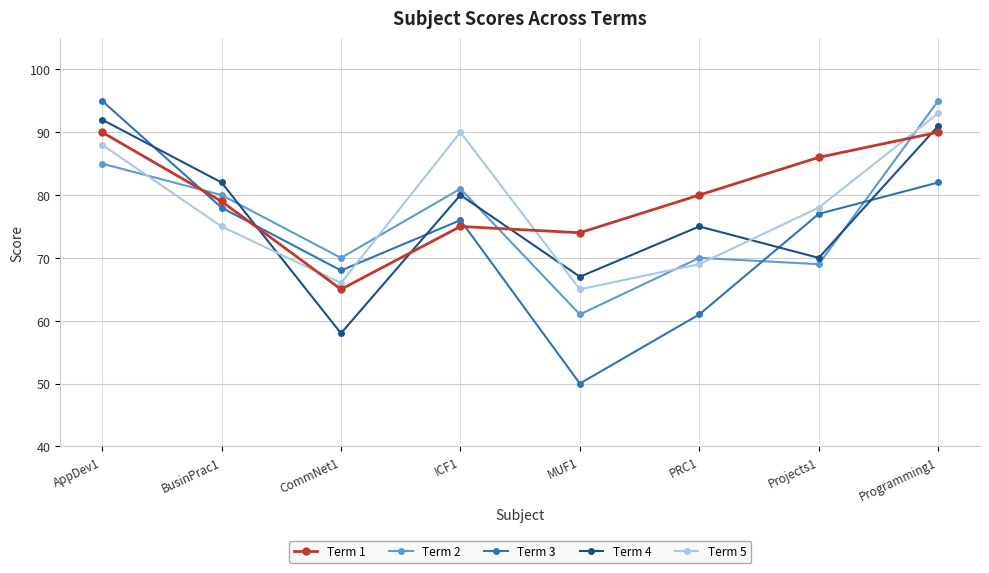

At how many categories does at least one series exceed 52?

8